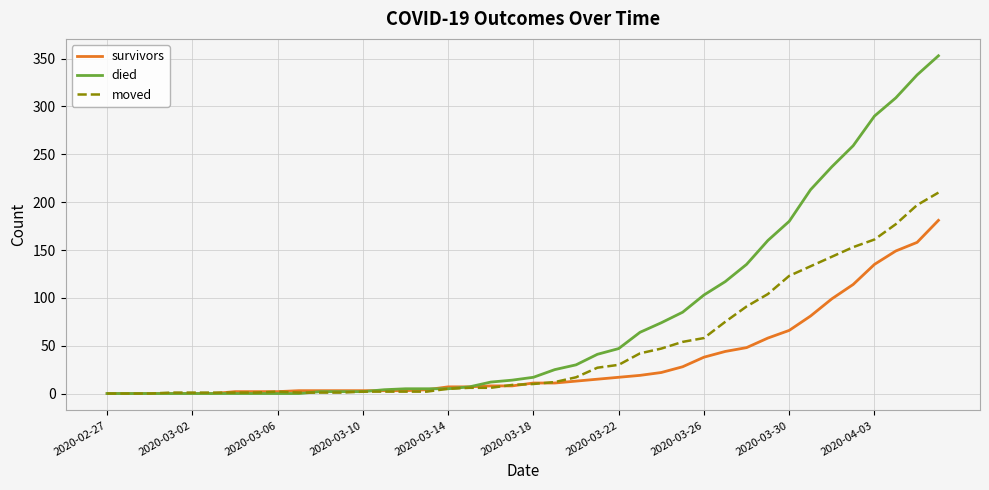

Which series has the largest total across all categories?

died